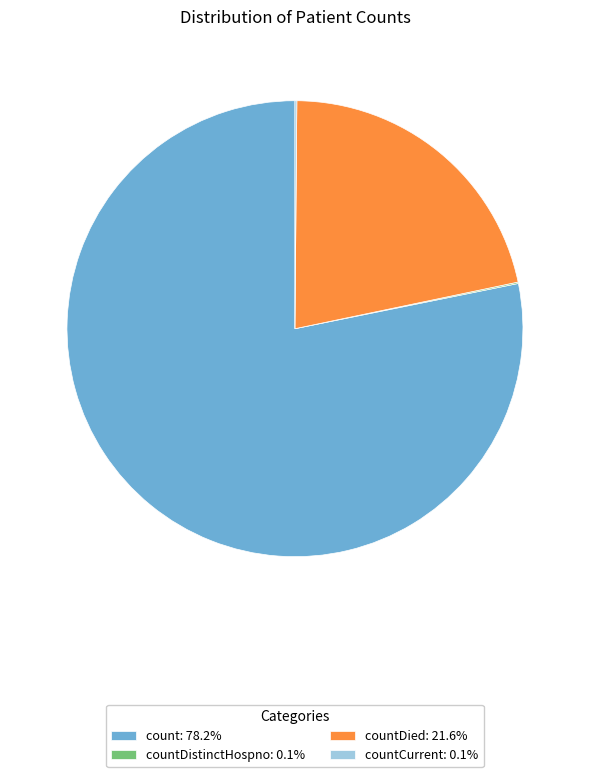

Does count: 78.2% represent more than half of the total?

Yes